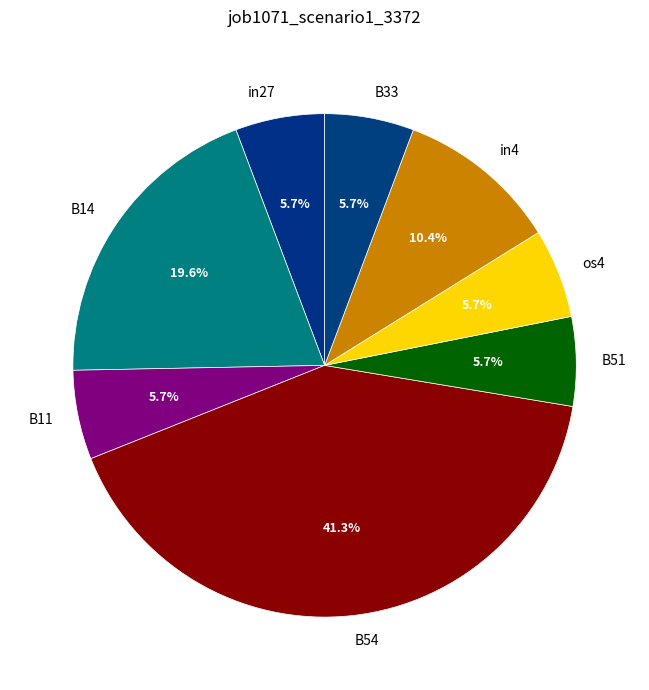

What is the largest slice in the pie chart?

B54